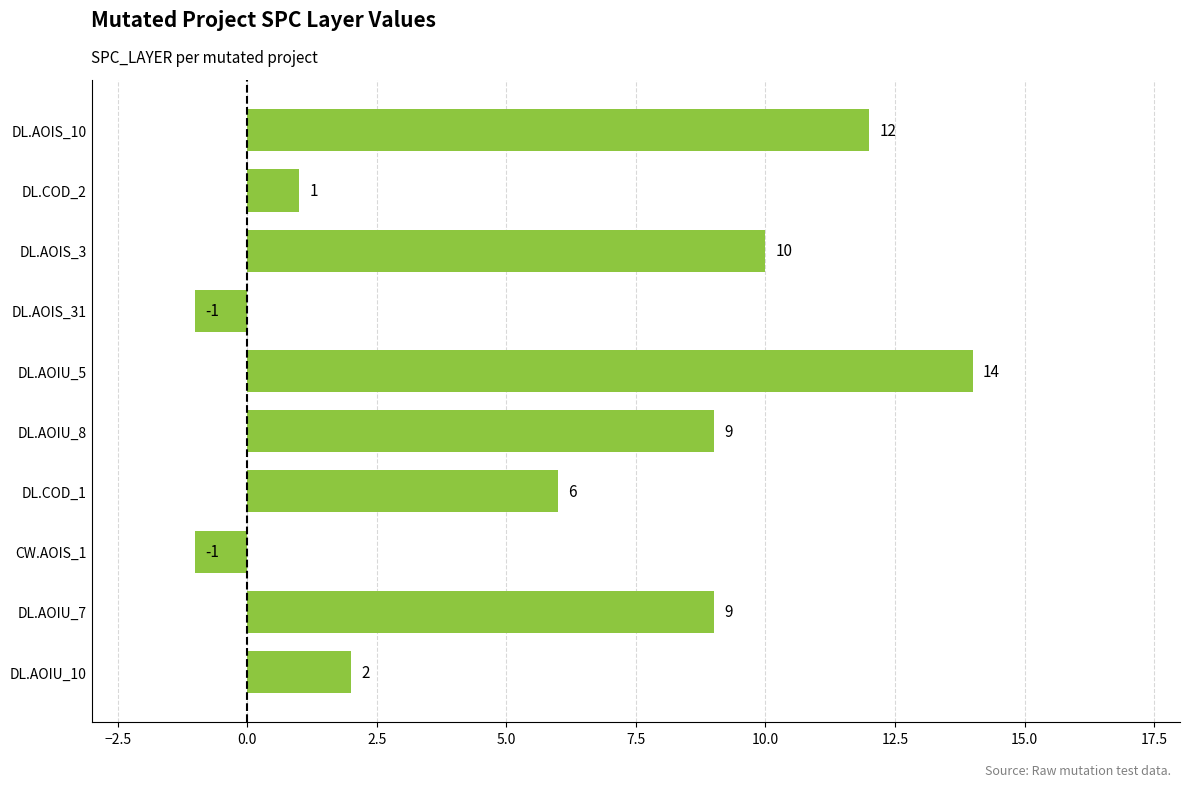

Read the value at DL.AOIU_8, to the nearest 5.

10